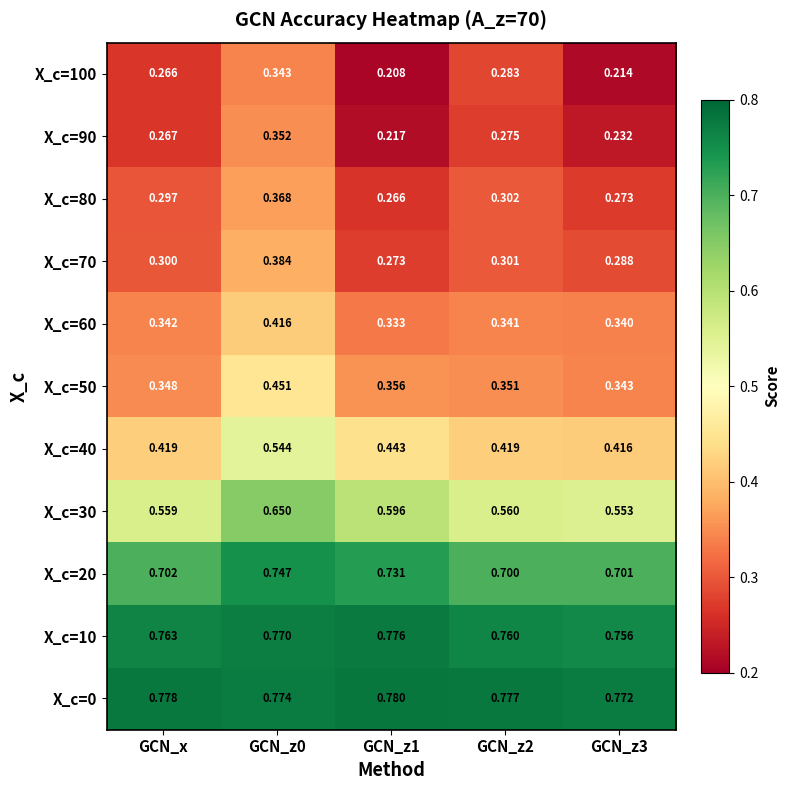

Is the value of X_c=0 at GCN_z1 greater than the value of X_c=10 at GCN_x?

Yes